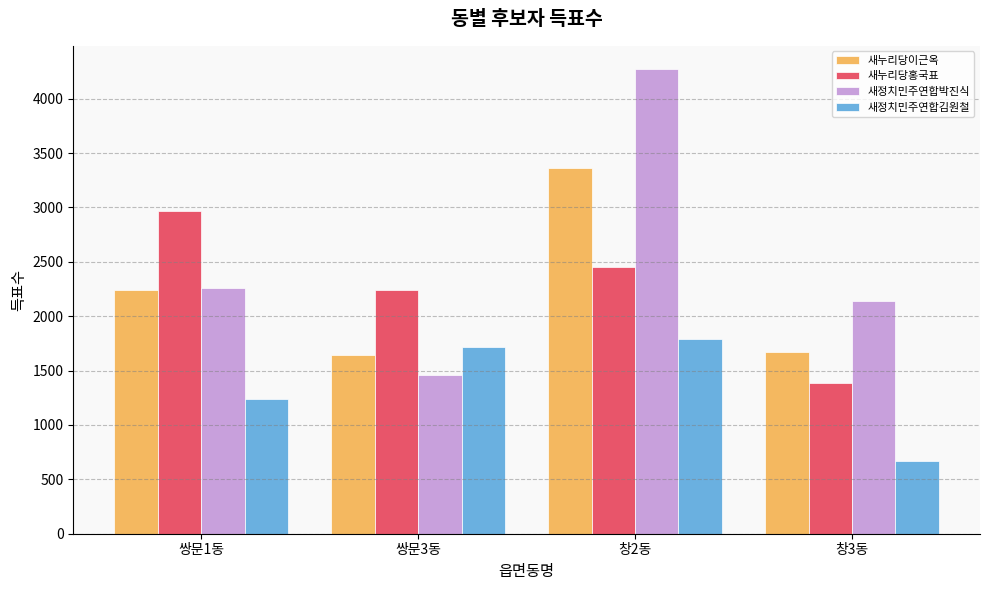

Which category has the highest value across all series?

창2동